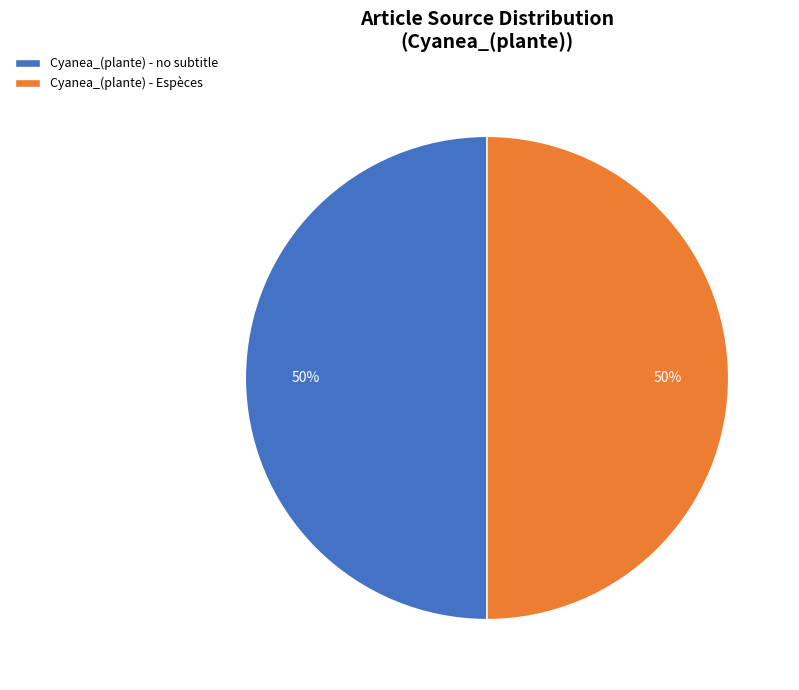

Count the number of slices in the pie.

2